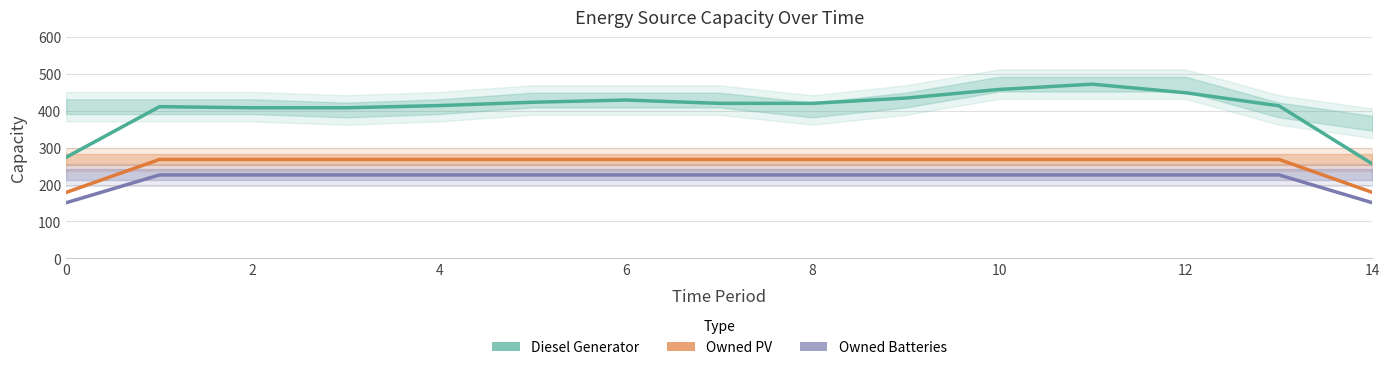

Rank the series by their average value, from highest to lowest.

Diesel Generator, Owned PV, Owned Batteries